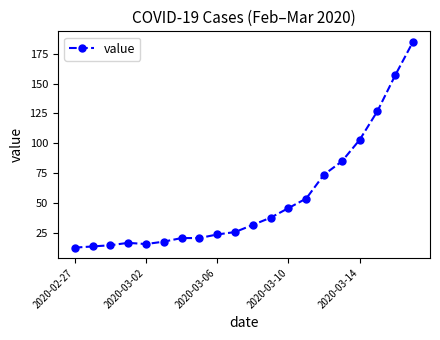

What is the minimum value shown in the chart?

13